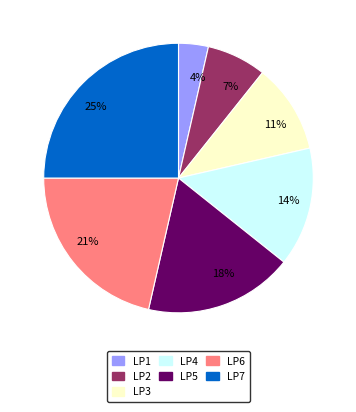

Does any single category account for the majority?

No